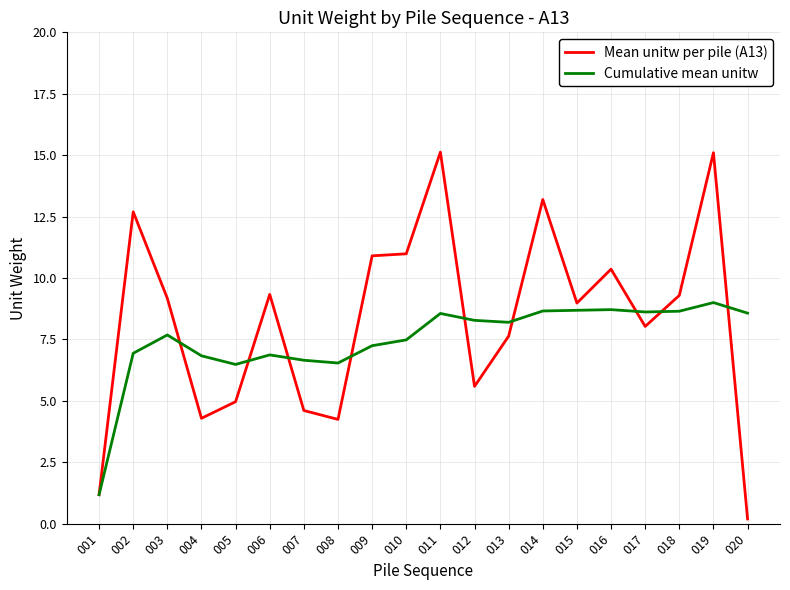

What is the maximum value shown in the chart?

15.1